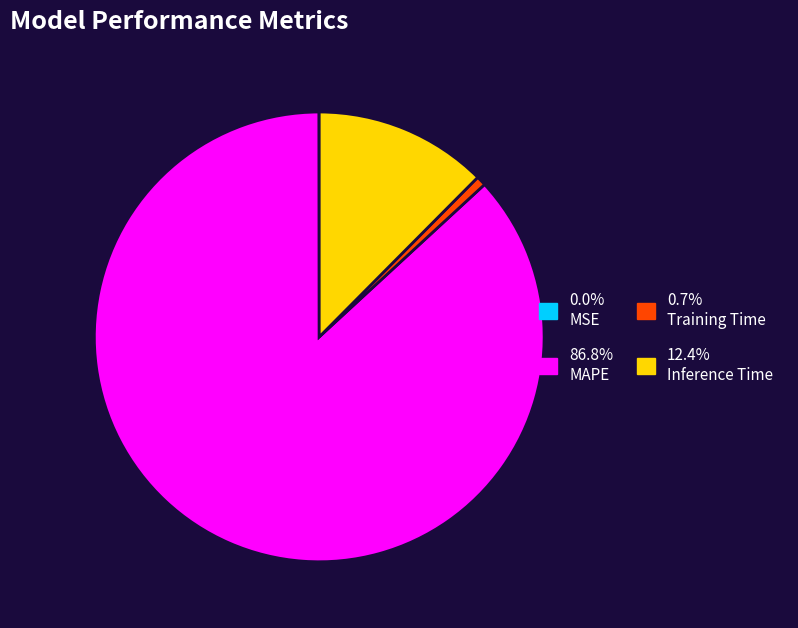

Does any single category account for the majority?

Yes